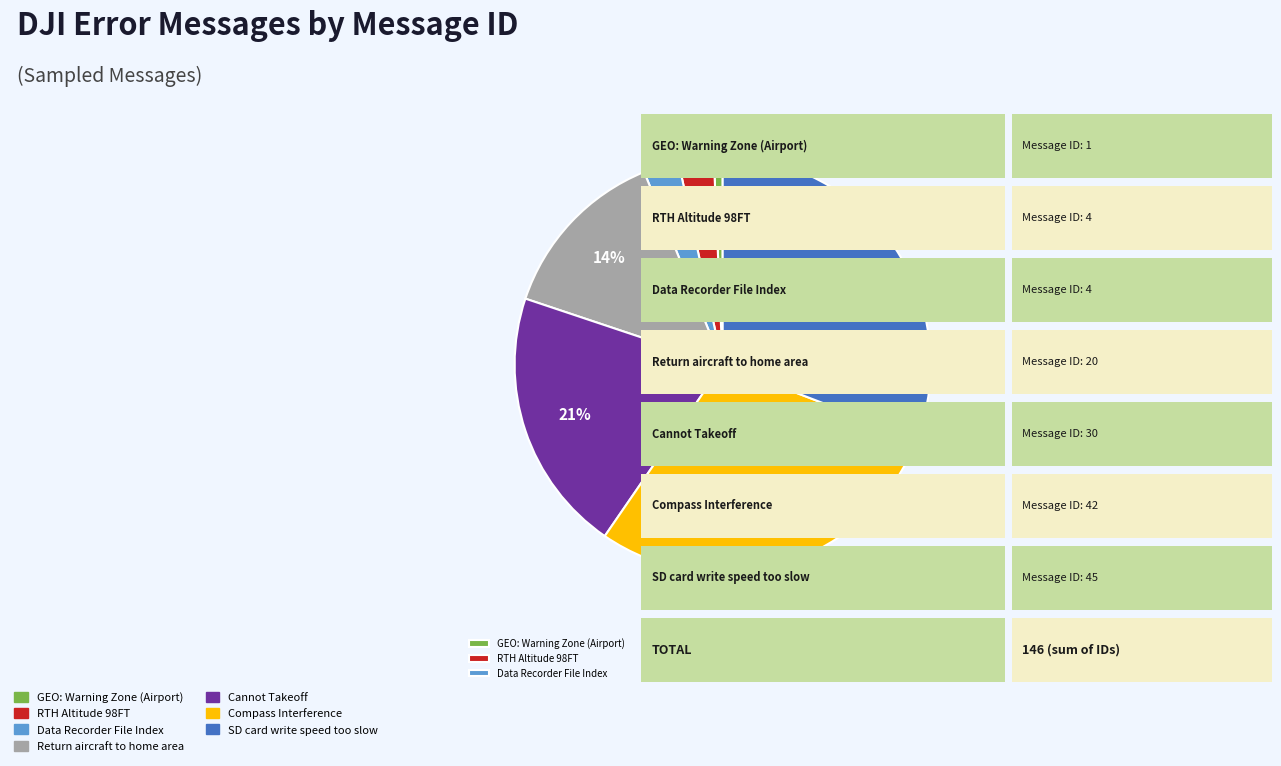

To the nearest percent, what is the average slice percentage?

14%